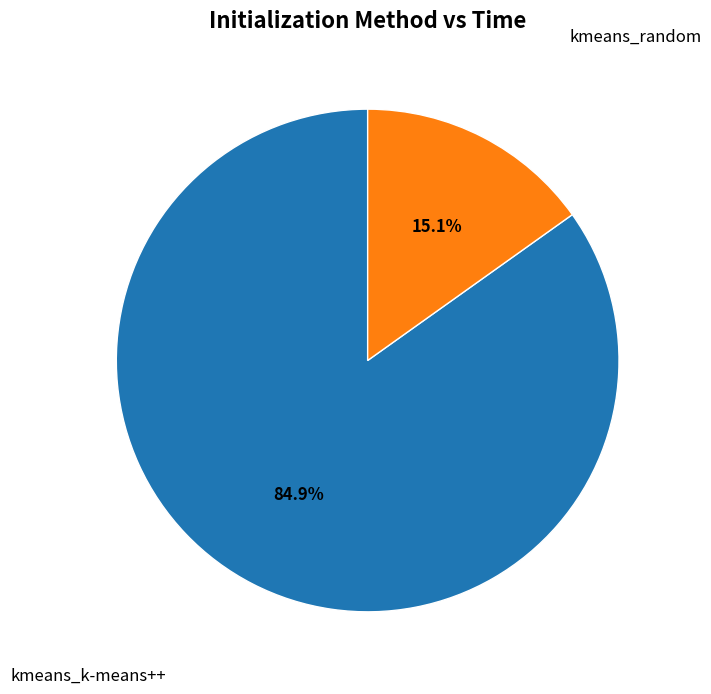

Is there any slice that represents more than half of the pie?

Yes